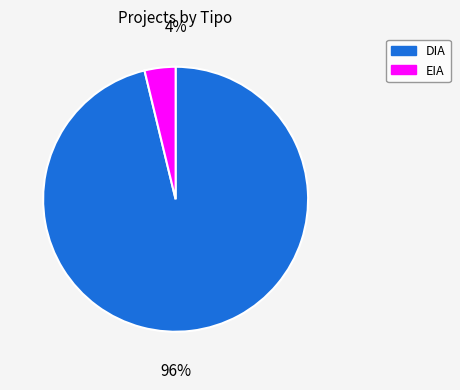

What is the change in value from DIA to EIA?

-147